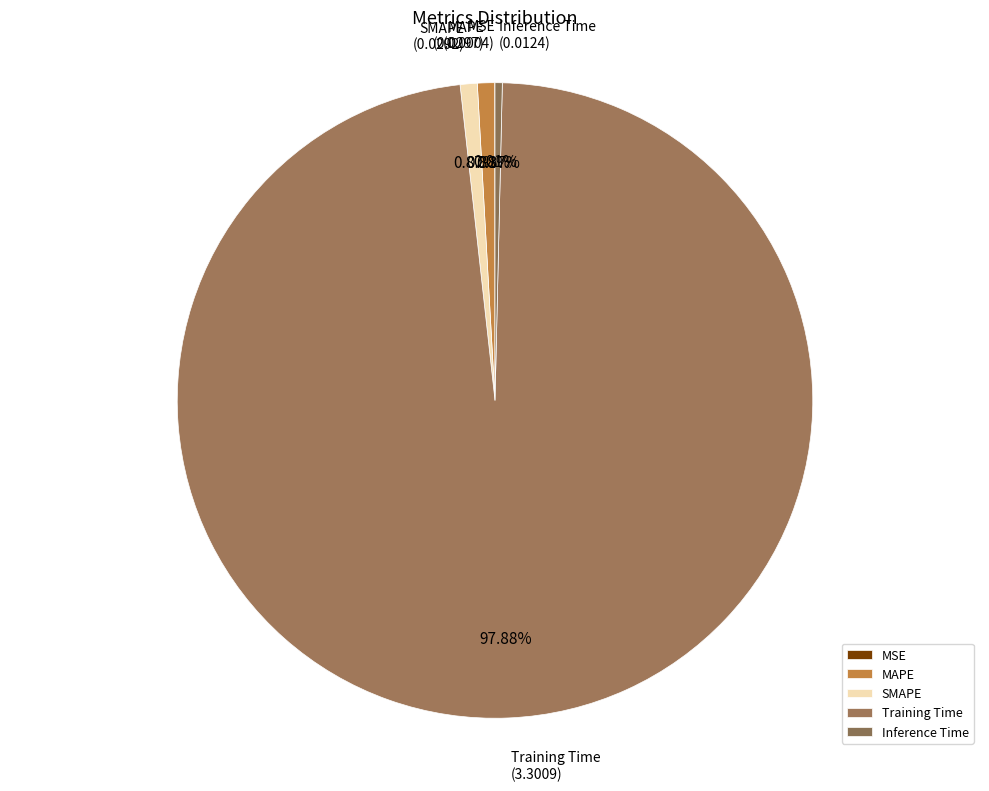

Combined, do MAPE and Training Time account for over 50%?

Yes